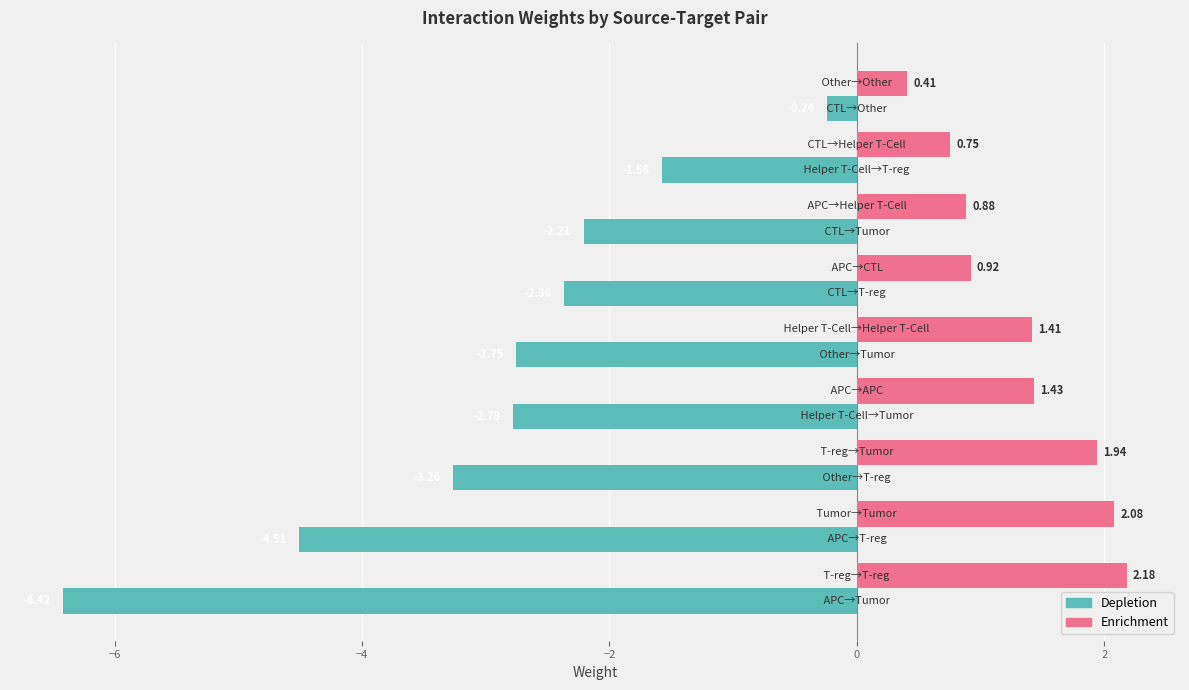

What is the difference between the maximum and minimum values in the Depletion series?

6.2